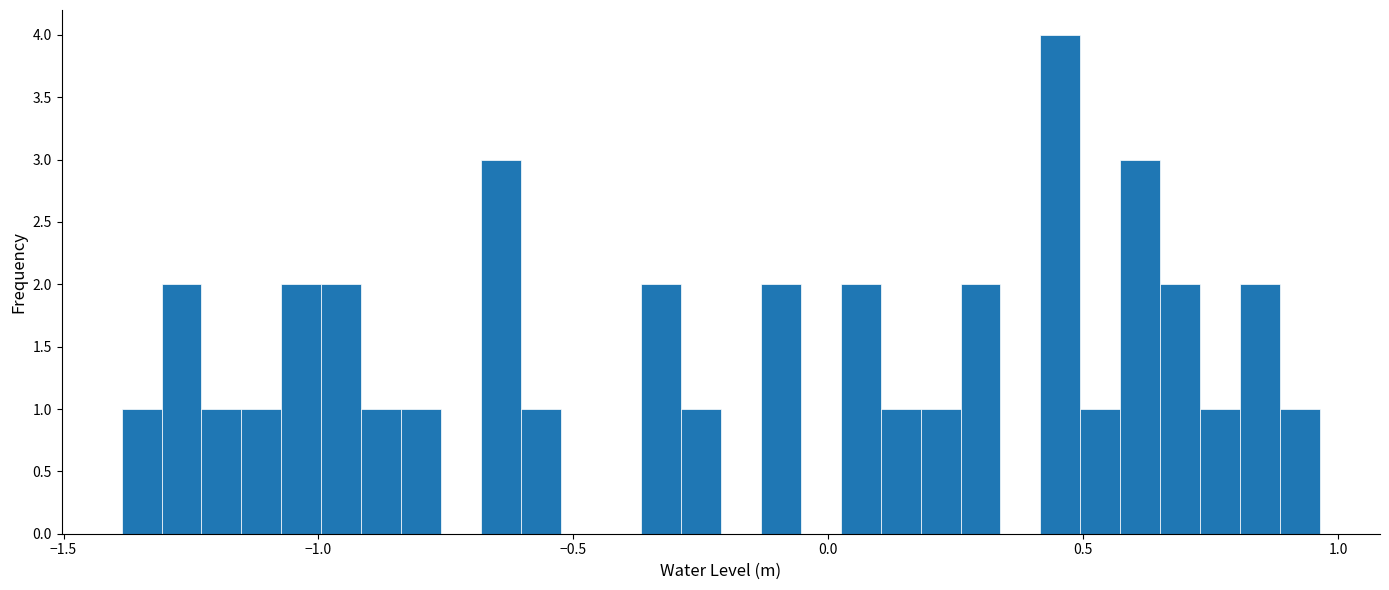

Read against the x-axis, roughly where is the centre of the tallest bar?

0.45